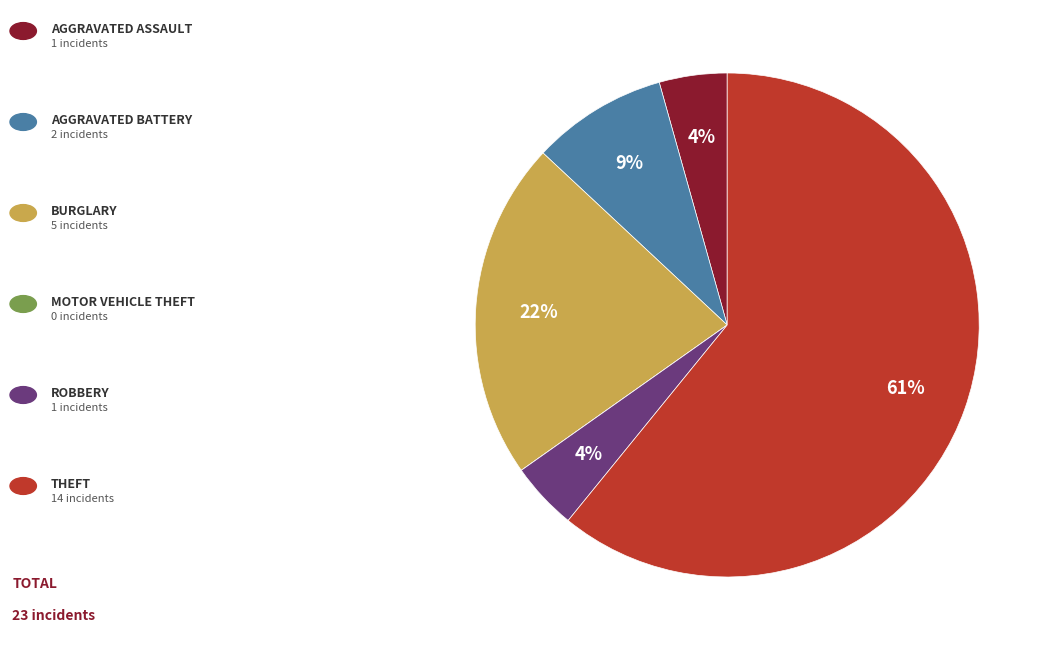

Is there any slice that represents more than half of the pie?

Yes